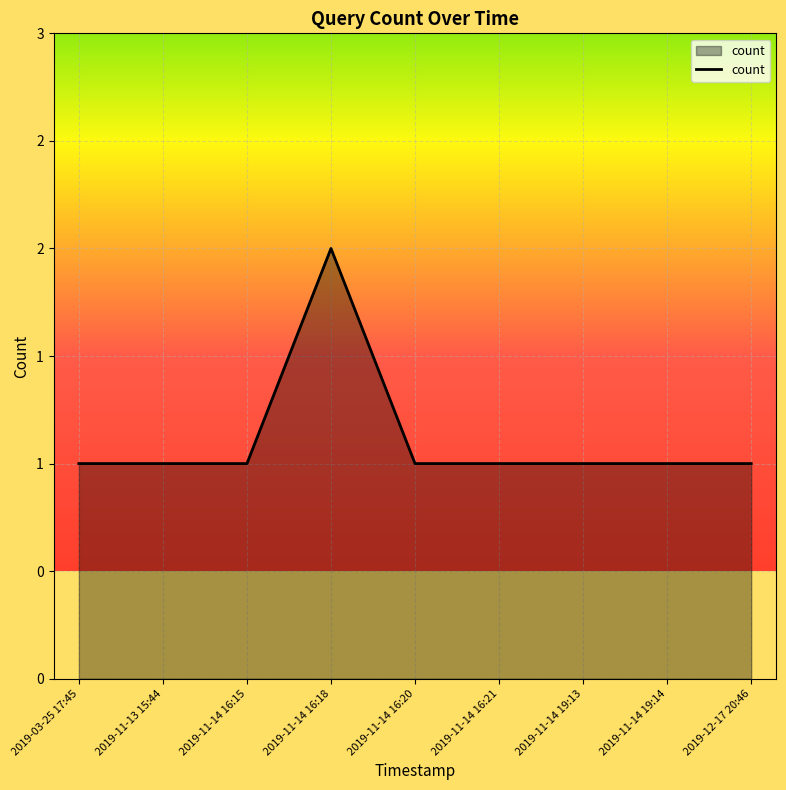

Does the chart display data point markers on the line(s)?

No